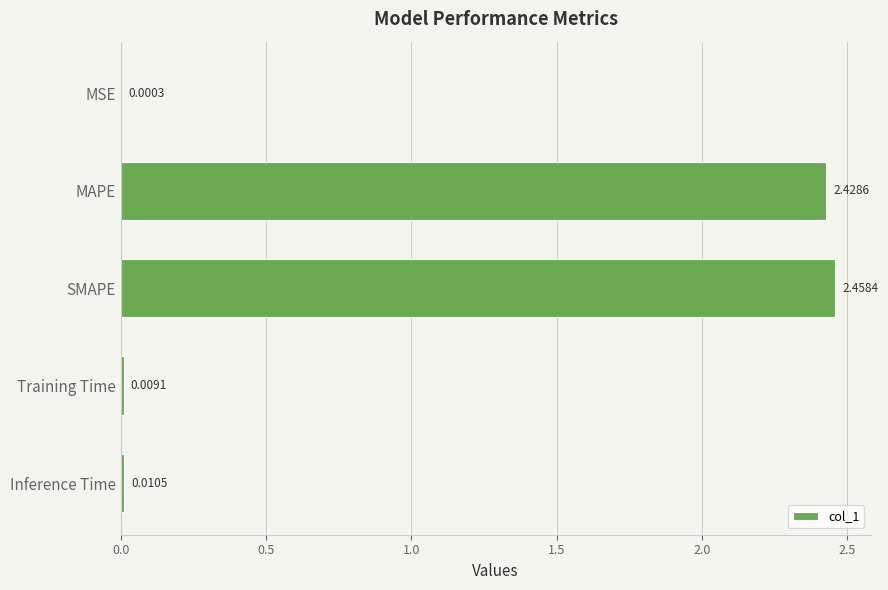

At which category does the chart reach its peak across all series?

SMAPE